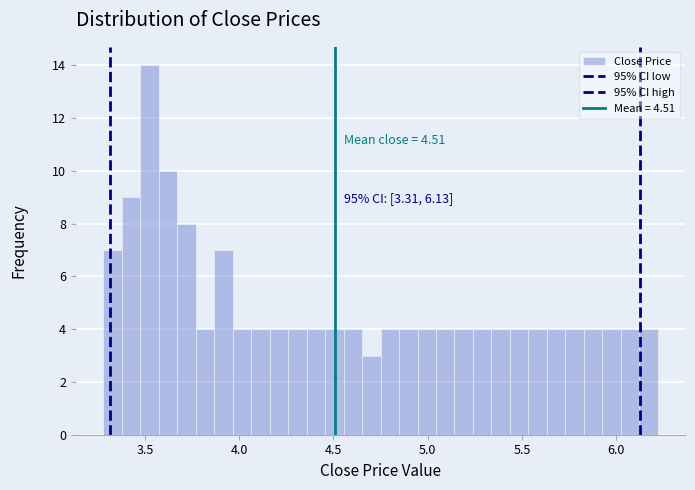

Read against the x-axis, roughly where is the centre of the tallest bar?

3.55